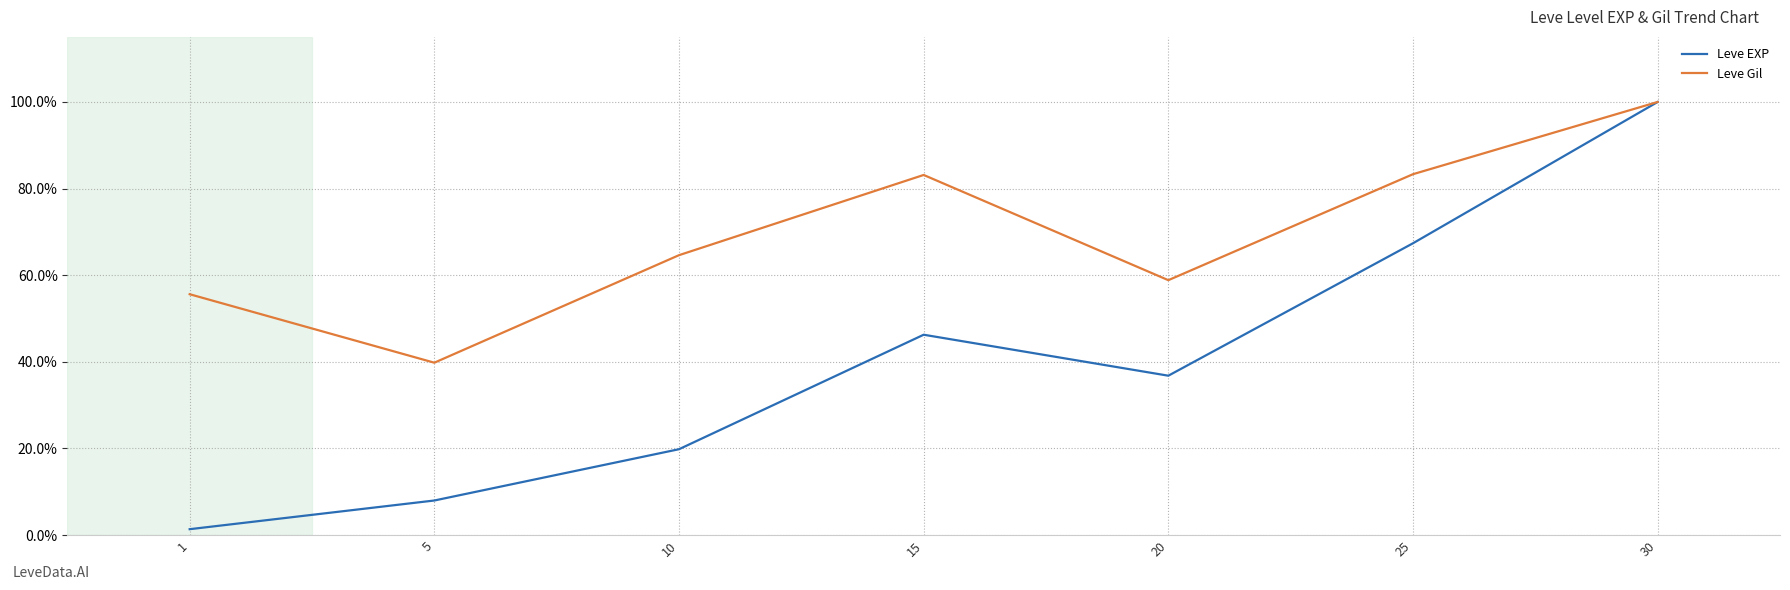

What is the difference between the maximum and second lowest values in the Leve Gil series?

0.4